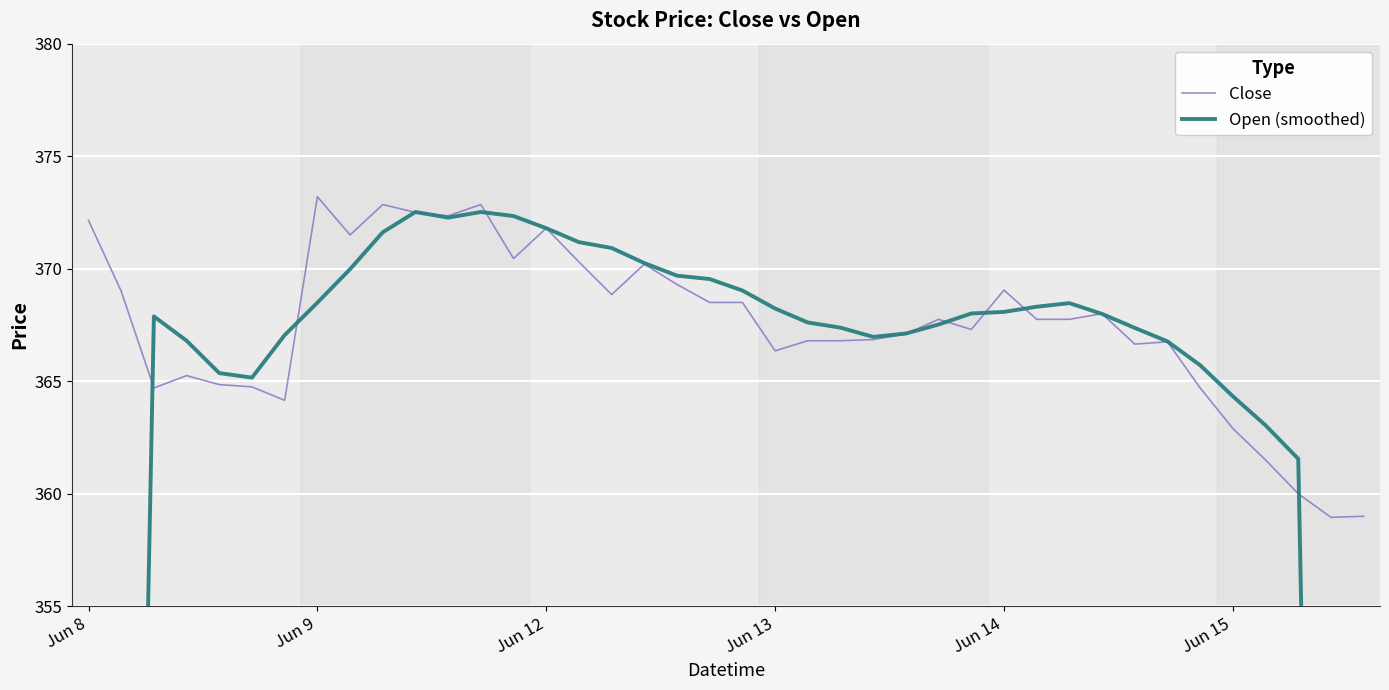

The value of Open (smoothed) at 10 is 372.5. True or false?

True